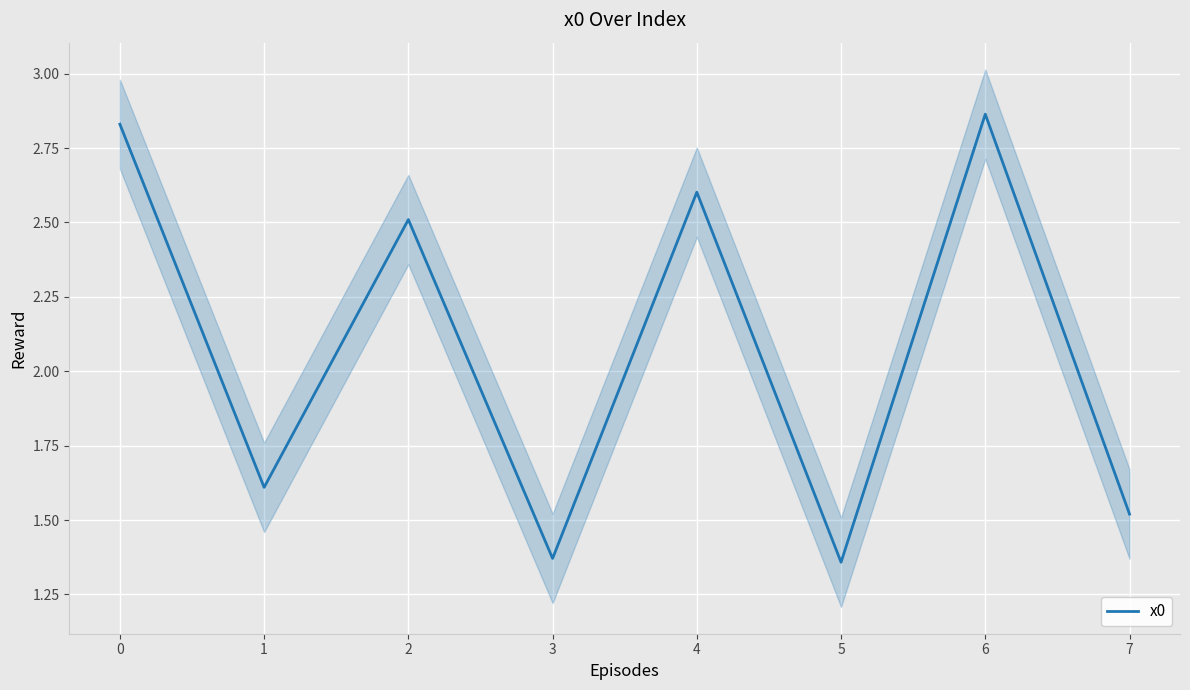

How many lines are shown in the chart?

1